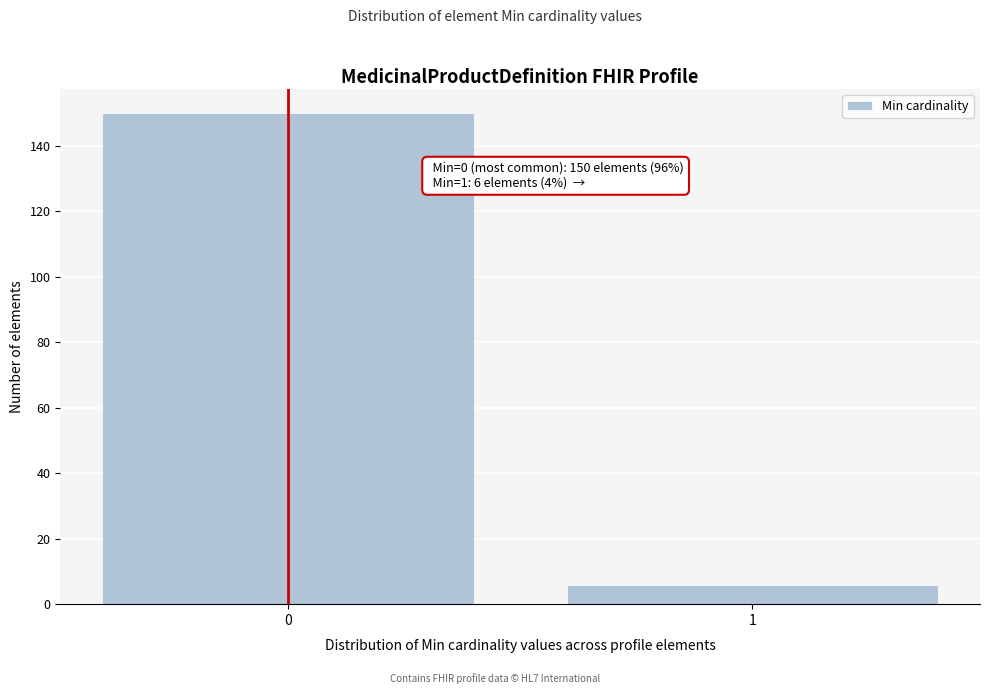

Reading right to left, what are all the values shown in this chart?

6	150